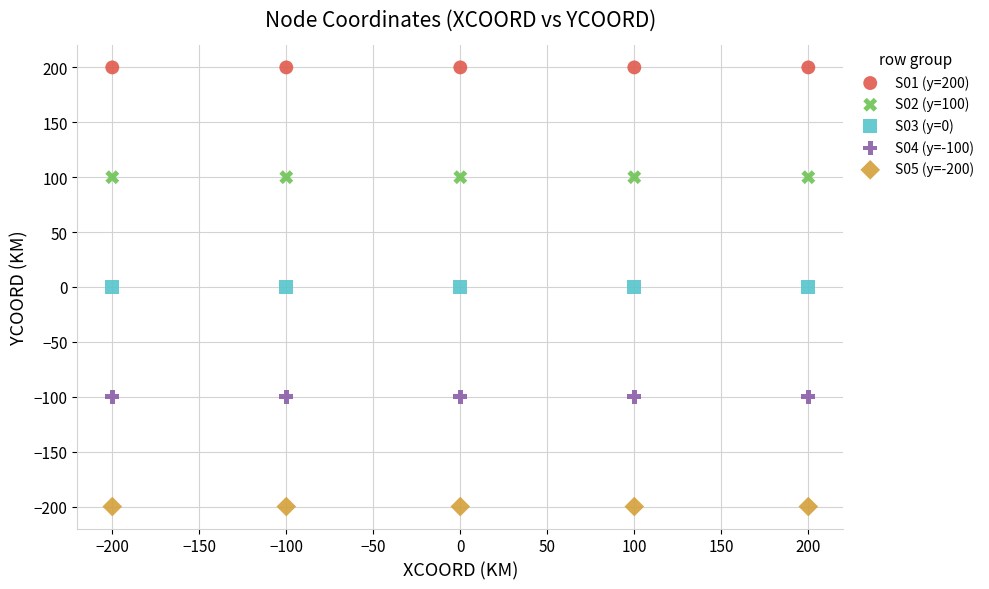

Which series reaches the minimum Y coordinate?

S05 (y=-200)